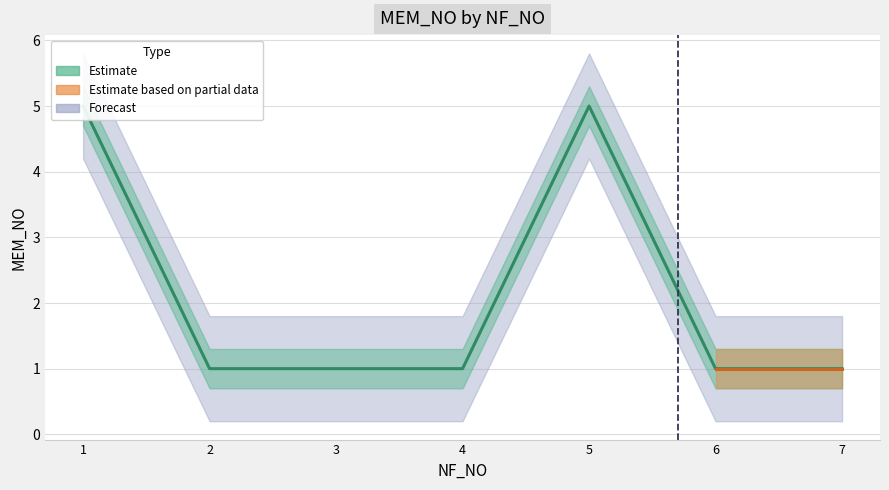

Does the chart display data point markers on the line(s)?

No